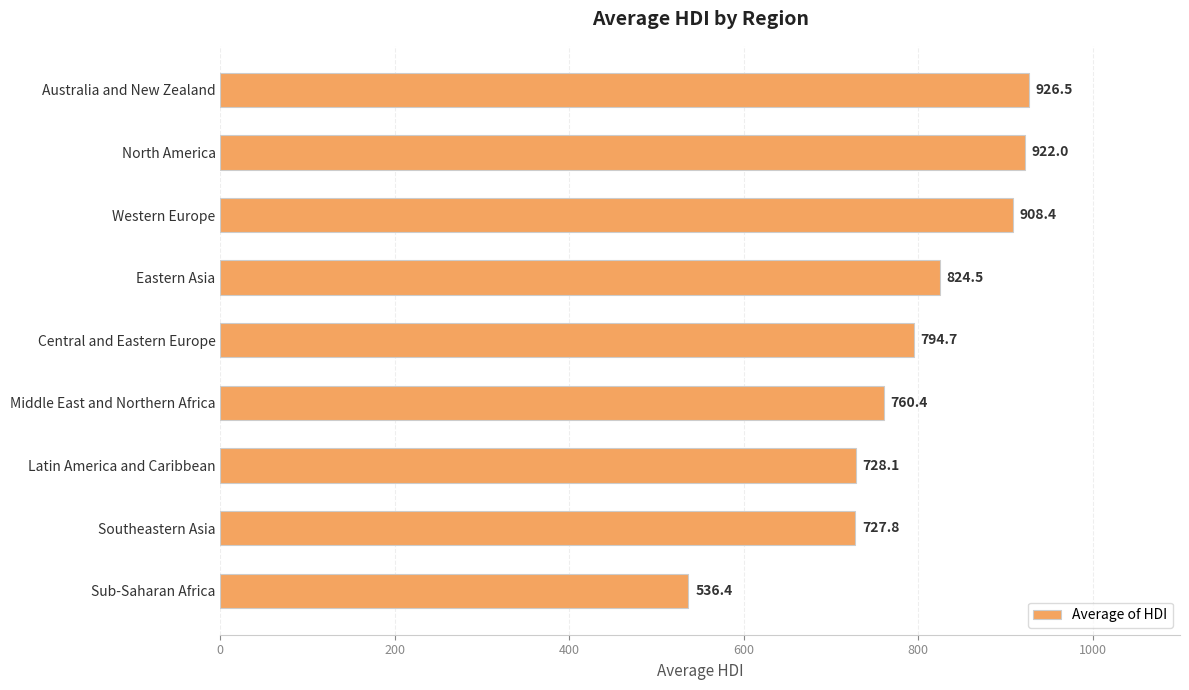

Is it true that the value at Australia and New Zealand is 926.5?

True